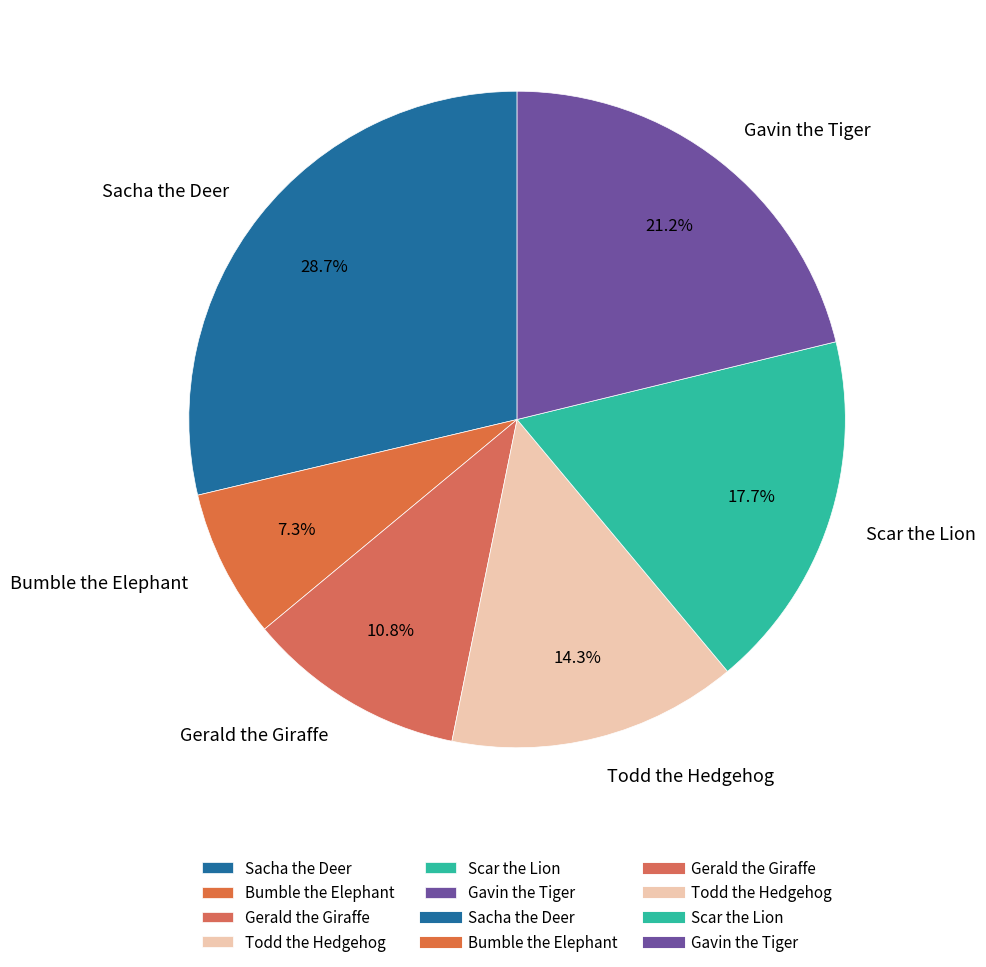

How many slices are in this pie chart?

6